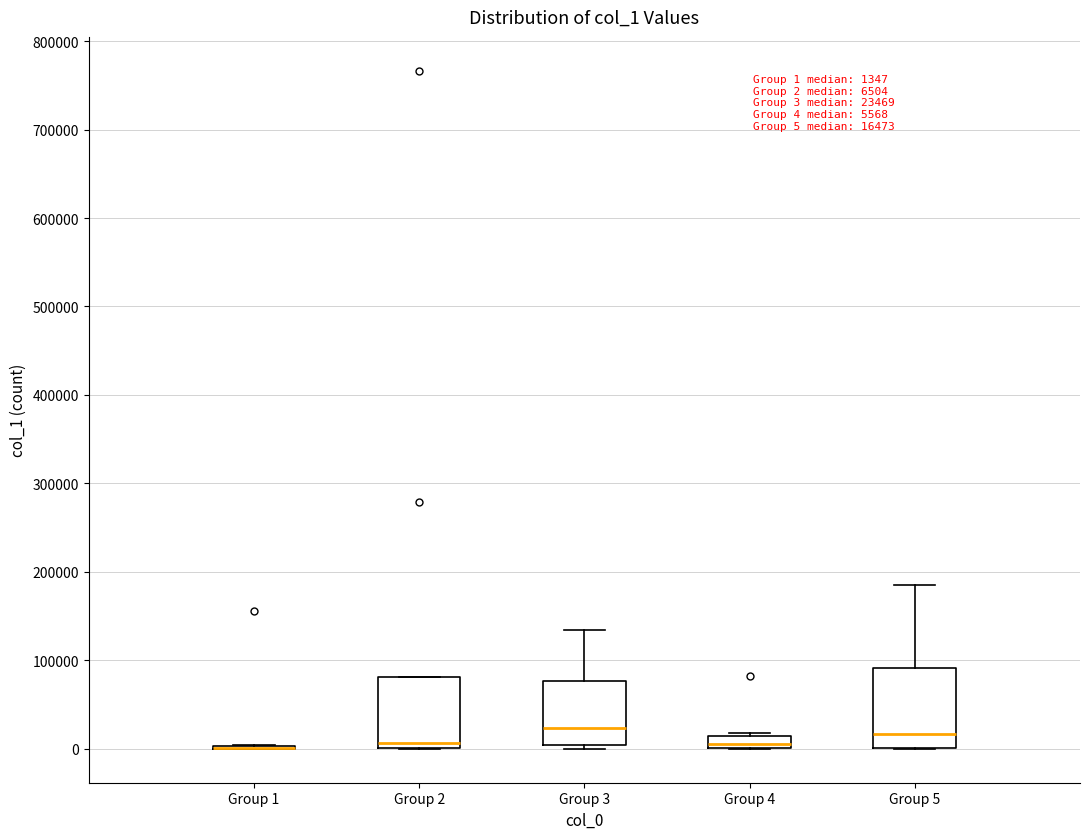

Comparing the boxes themselves (not the whiskers), which one is the tallest?

Group 5